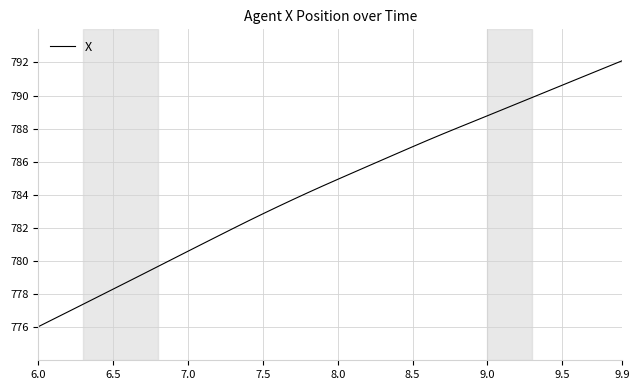

What is the greatest value displayed?

792.1